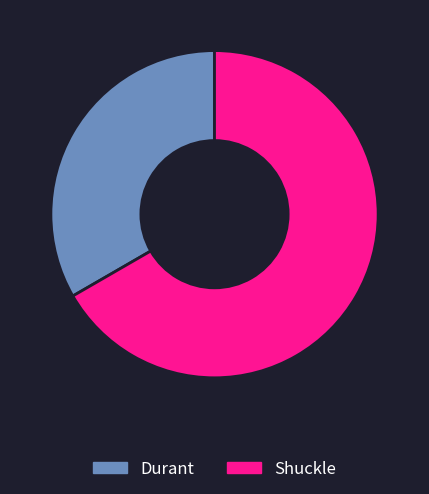

Is the sum of Shuckle and Durant greater than half?

Yes